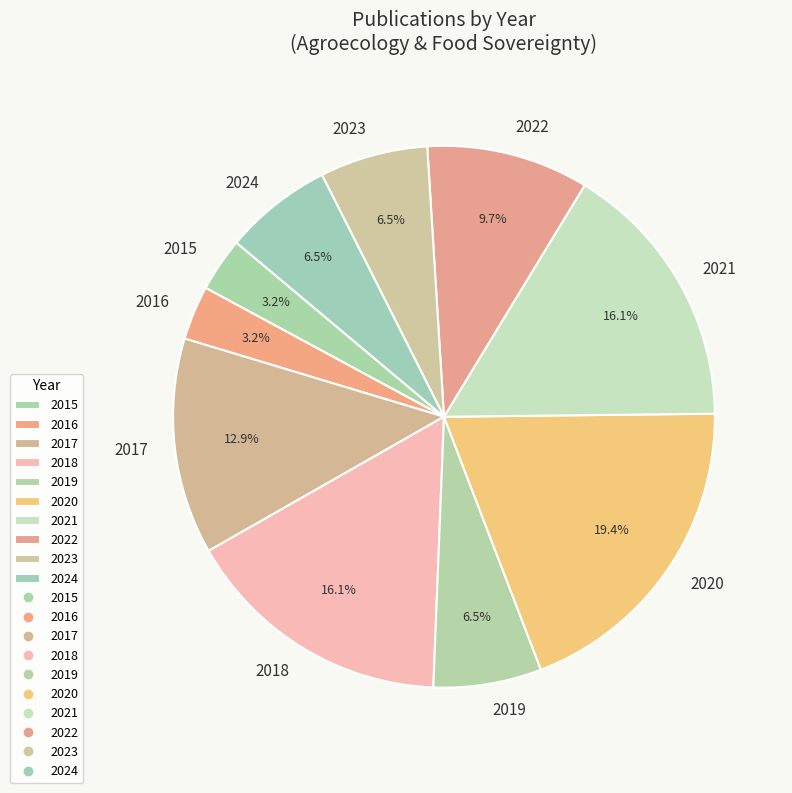

What is the largest slice in the pie chart?

2020